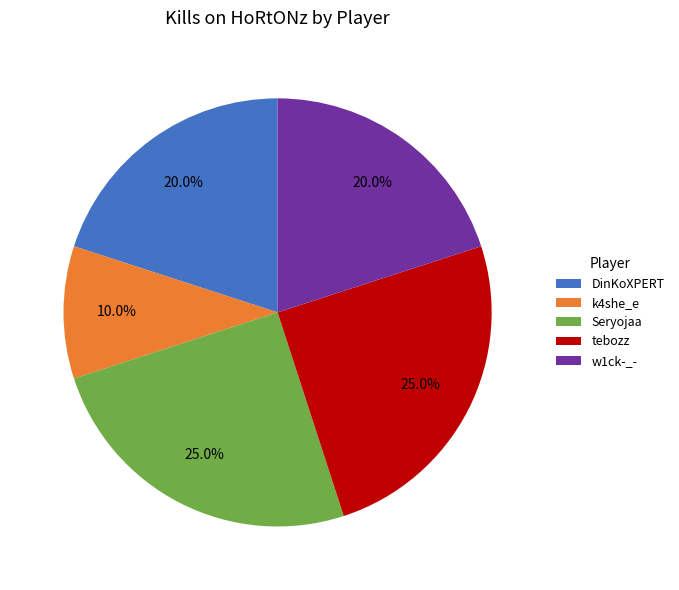

To the nearest percent, what percentage of the pie is w1ck-_-?

20%